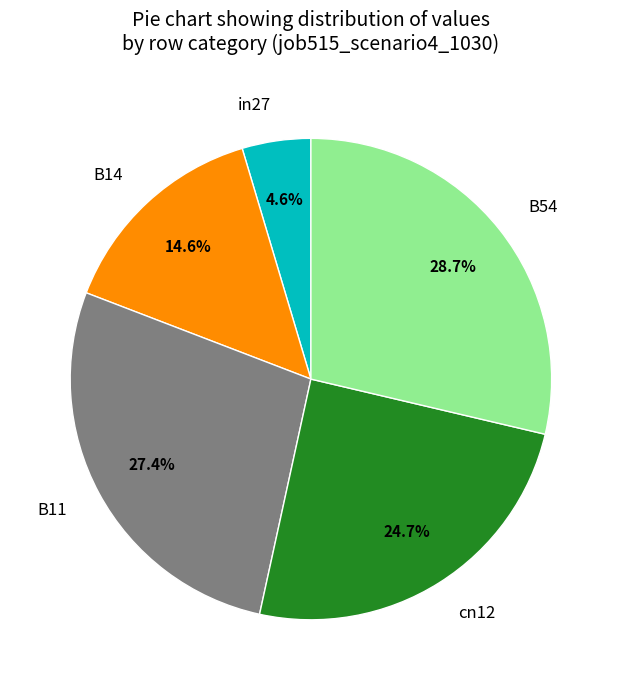

Which has a higher value, B11 or B54?

B54